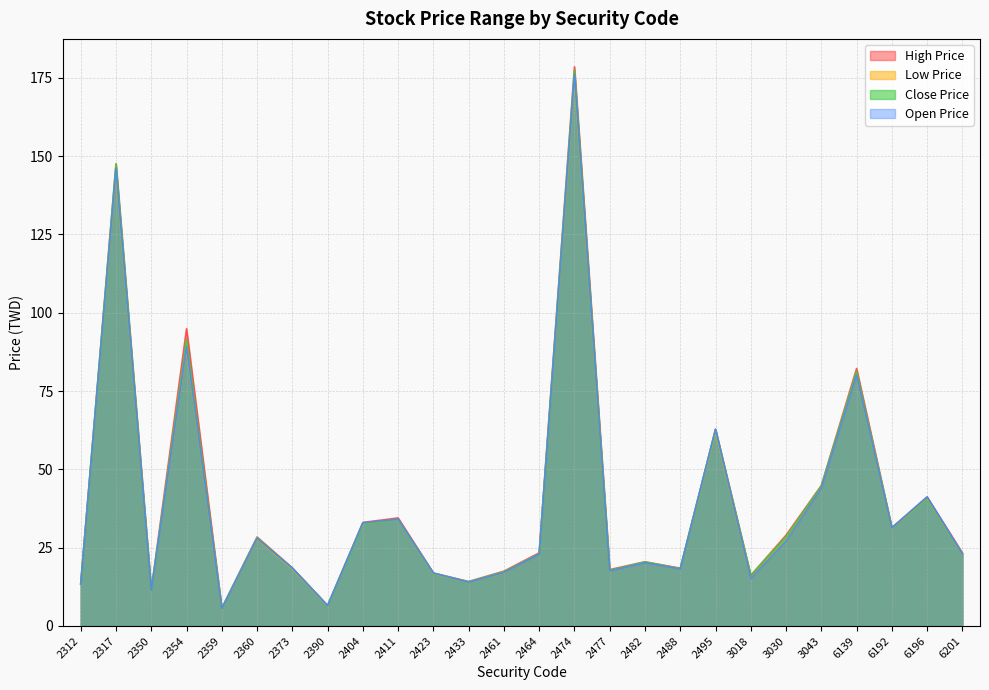

Rank the series at 2360 from lowest to highest value.

Low Price, Open Price, Close Price, High Price